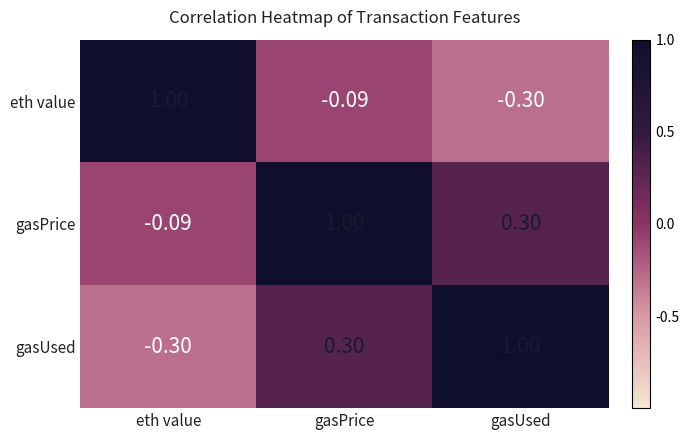

Is the value of eth value at gasPrice greater than the value of gasUsed at eth value?

Yes